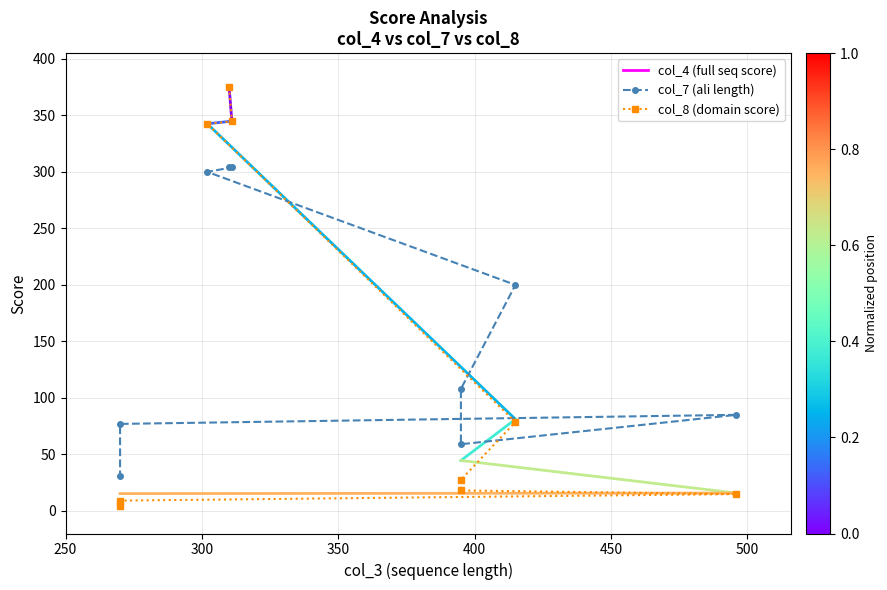

True or false: col_7 (ali length) has more than 0 interior local peaks.

True